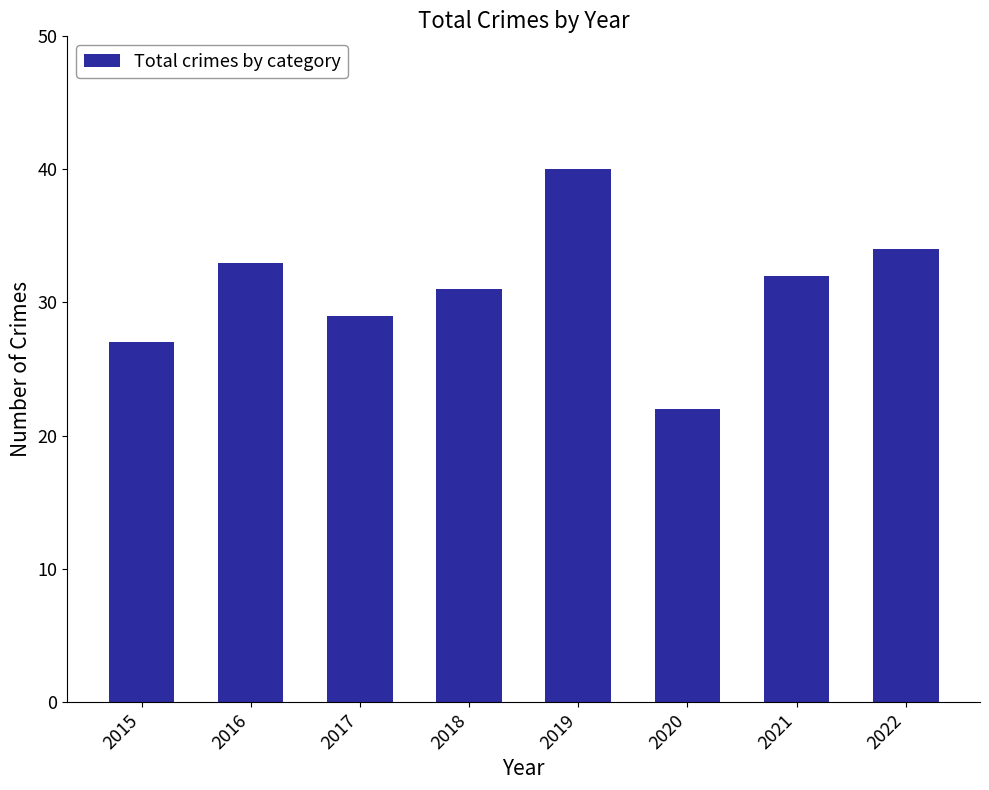

Reading right to left, what are all the values shown in this chart?

34	32	22	40	31	29	33	27